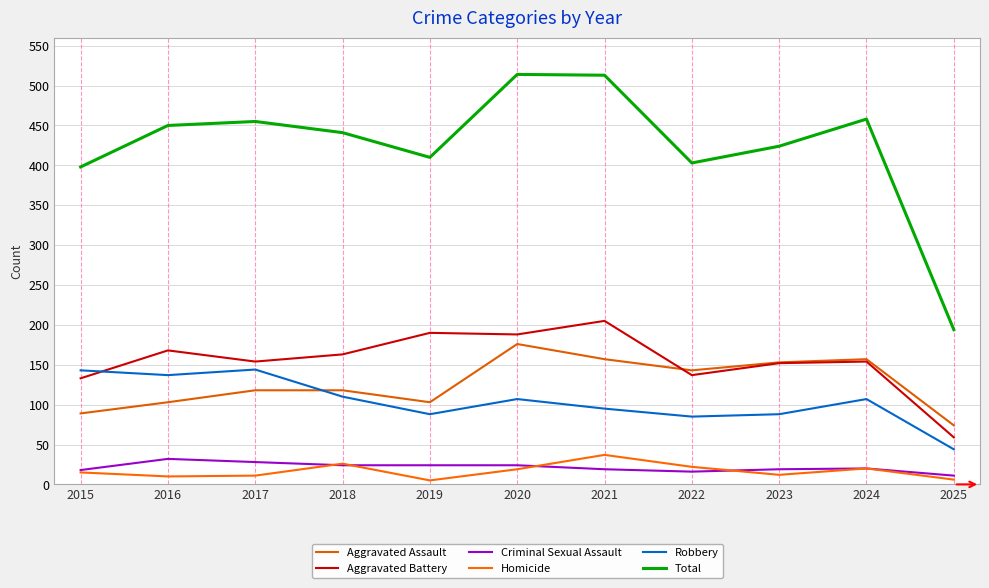

Does the chart have visible grid lines?

Yes